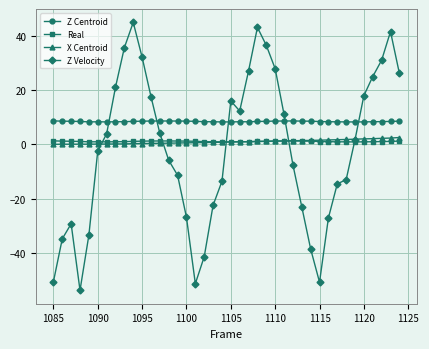

Rank the series by their maximum value, from highest to lowest.

Z Velocity, Z Centroid, X Centroid, Real